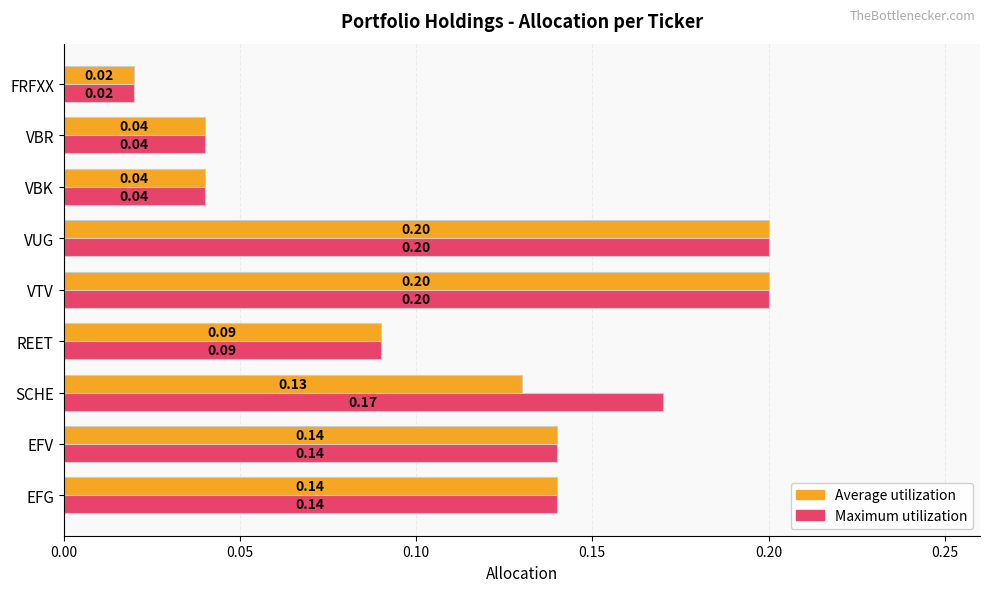

Which category has the lowest value across all series?

FRFXX